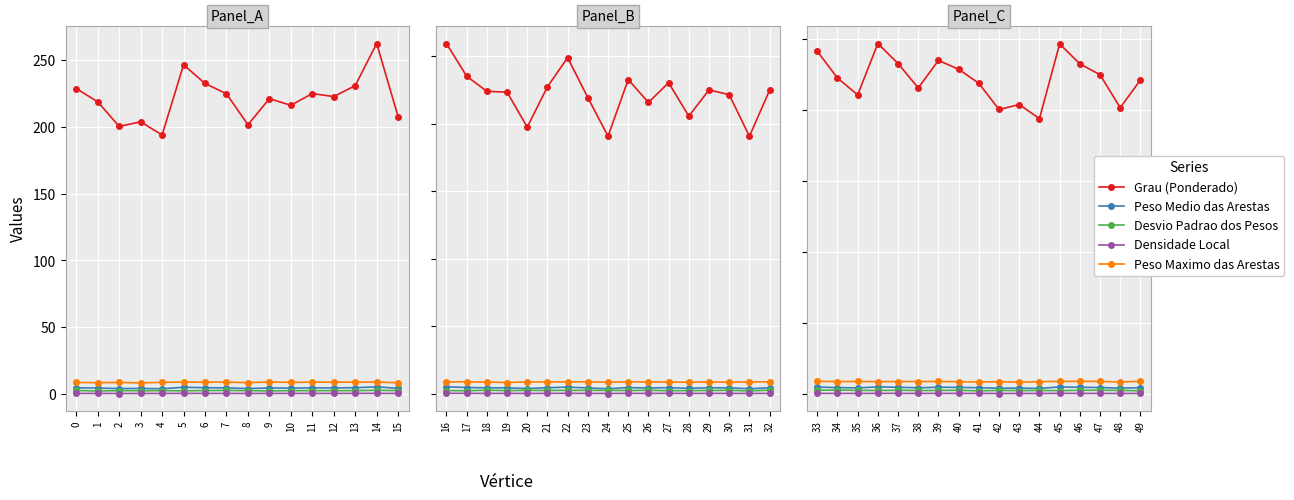

True or false: Densidade Local and Peso Maximo das Arestas intersect in this chart.

False